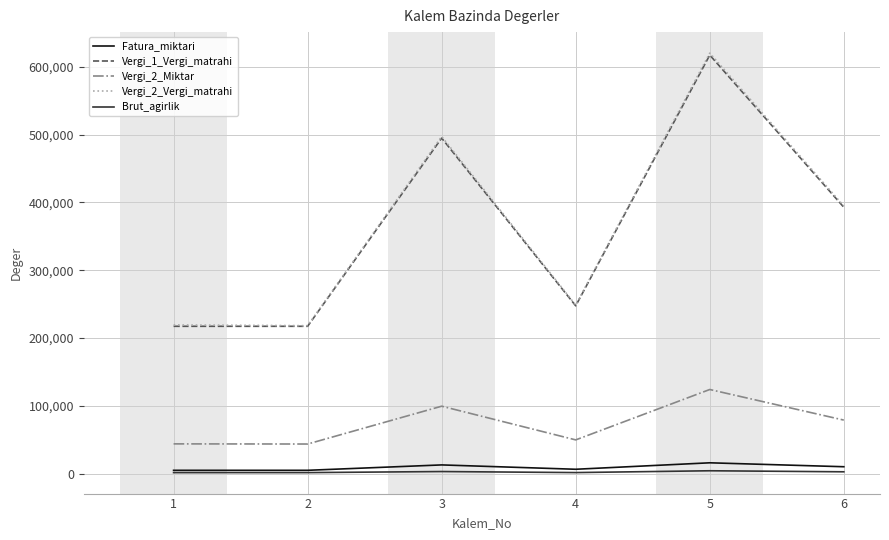

What is the difference between the second highest and minimum values in the Brut_agirlik series?

1574.1